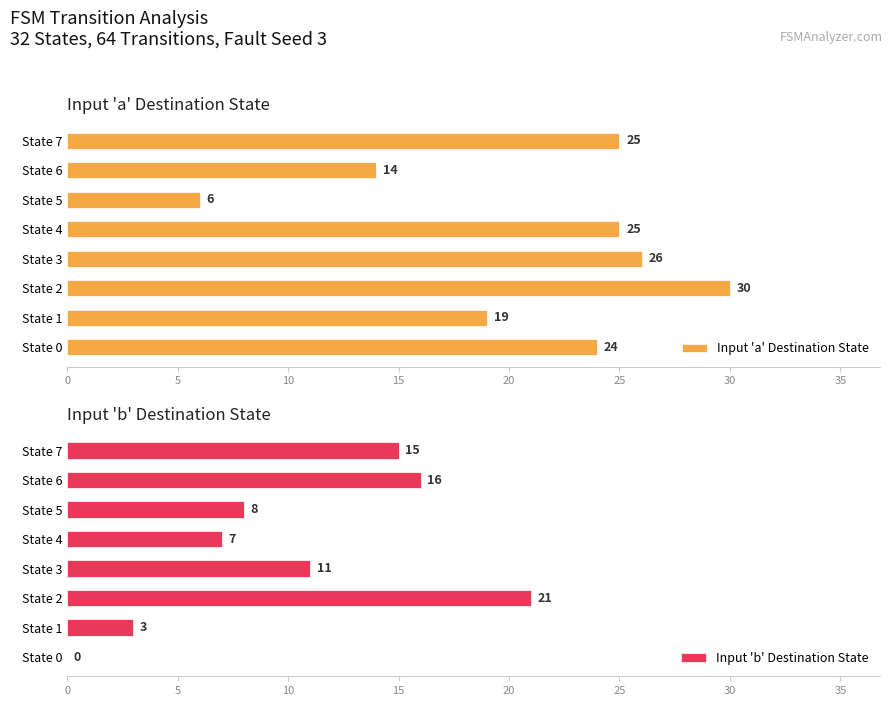

The Input 'b' Destination State series shows 0 at State 0. True or false?

True